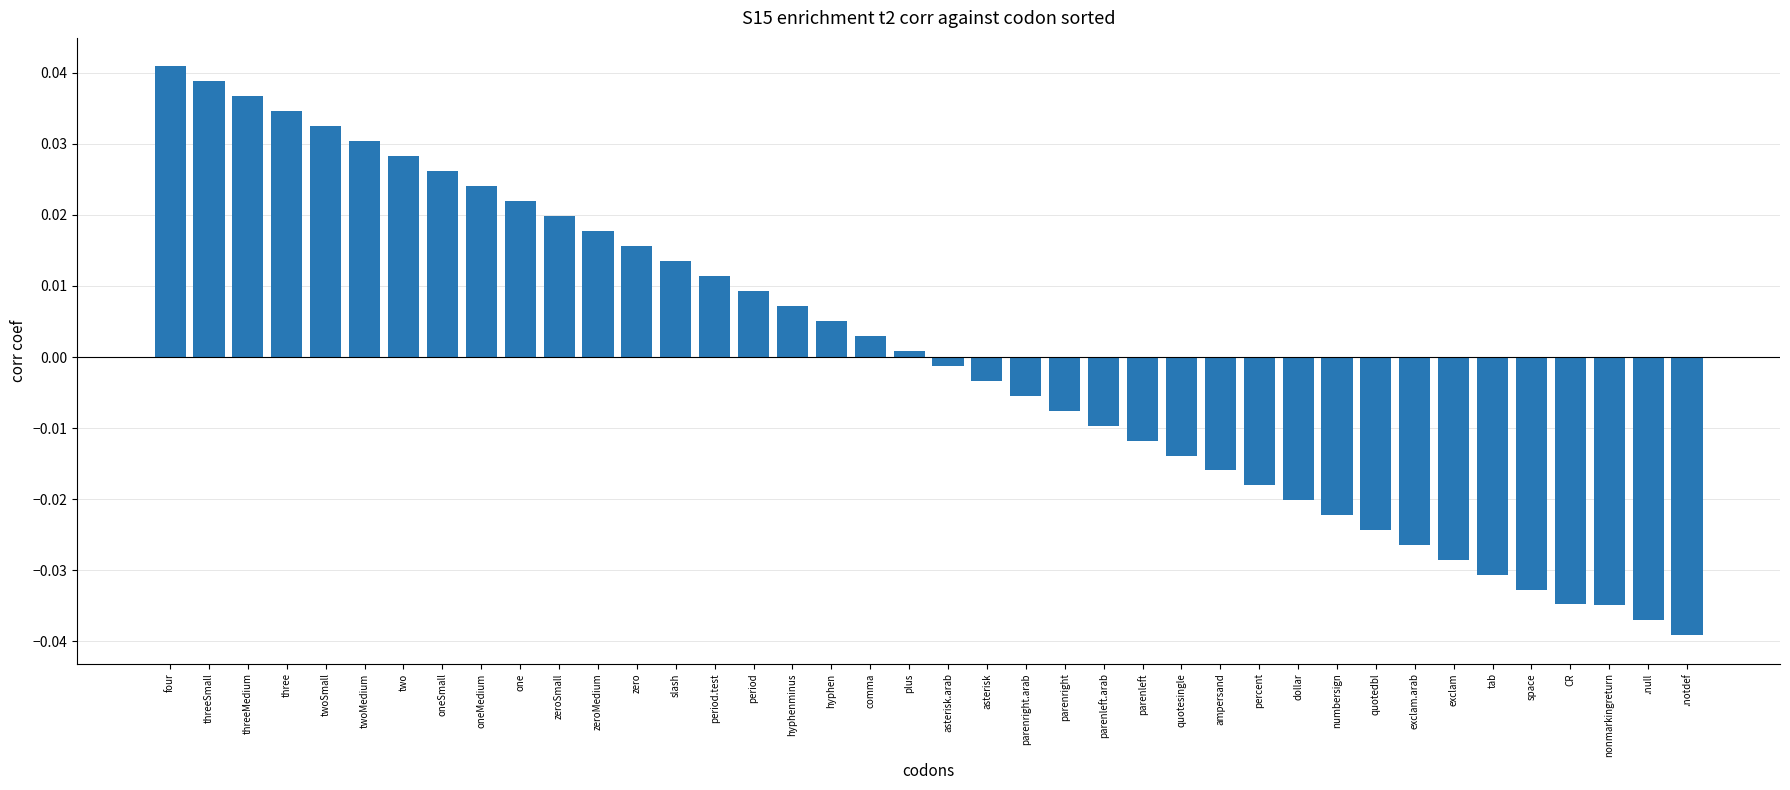

Which category has the lowest value across all series?

.notdef